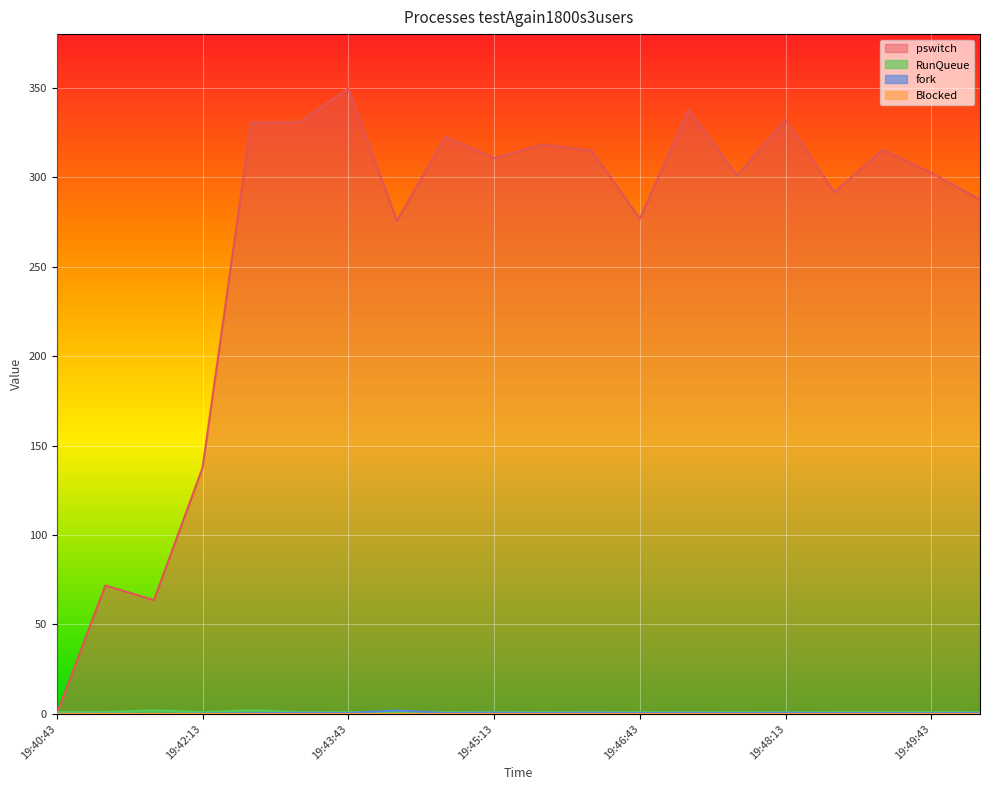

True or false: pswitch and fork cross at least once.

False